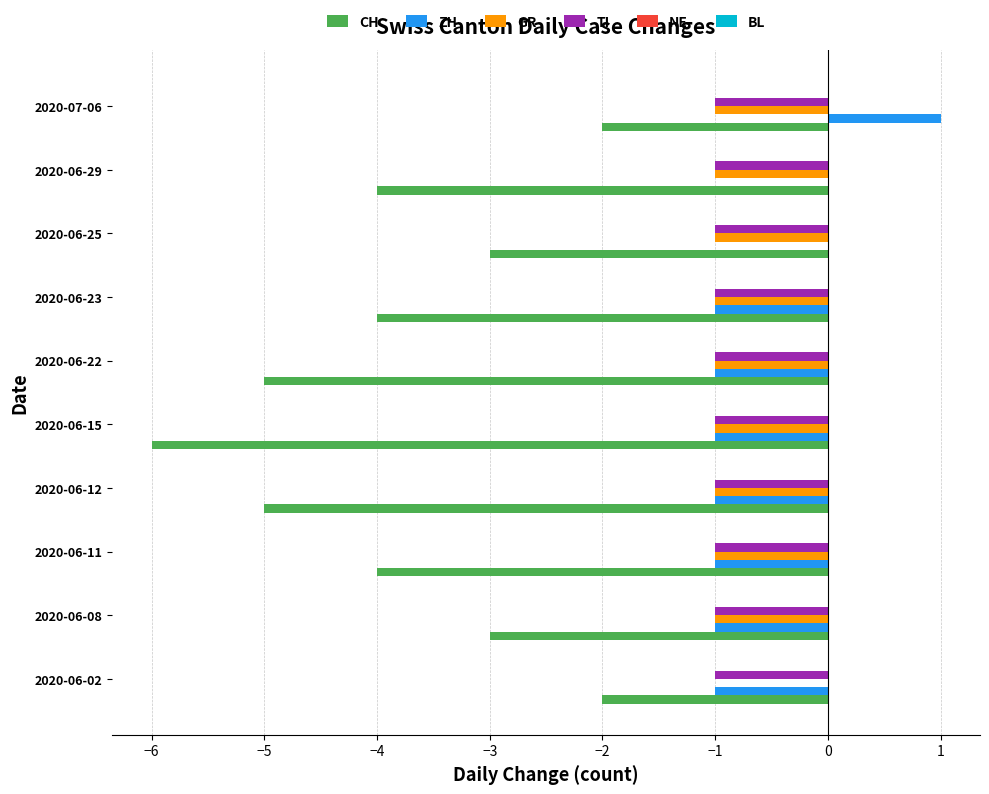

The ZH series shows 1 at 2020-06-29. True or false?

False